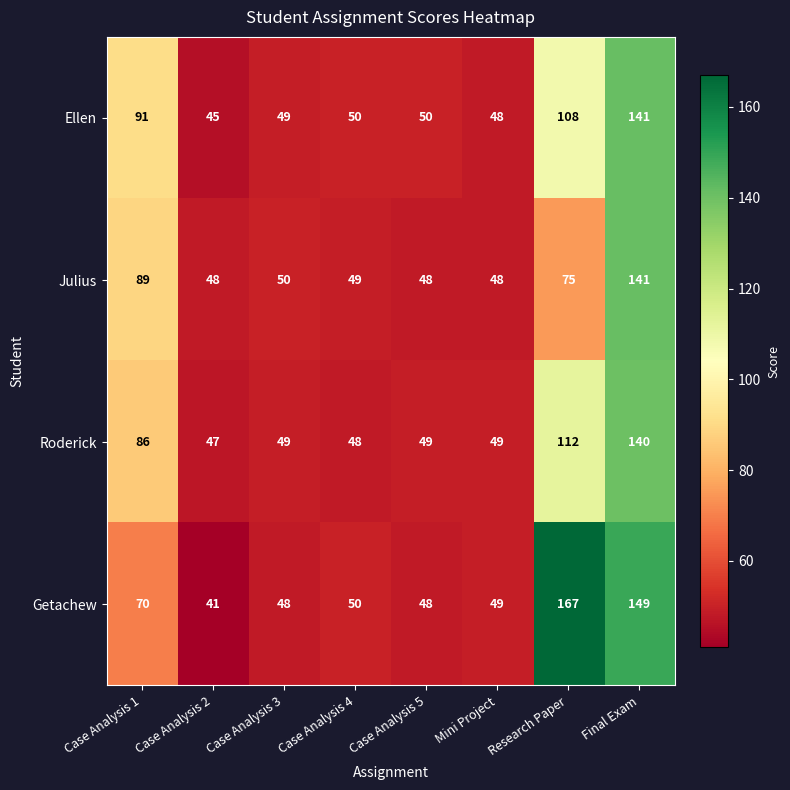

What is the difference between the highest and lowest values at Case Analysis 1?

21